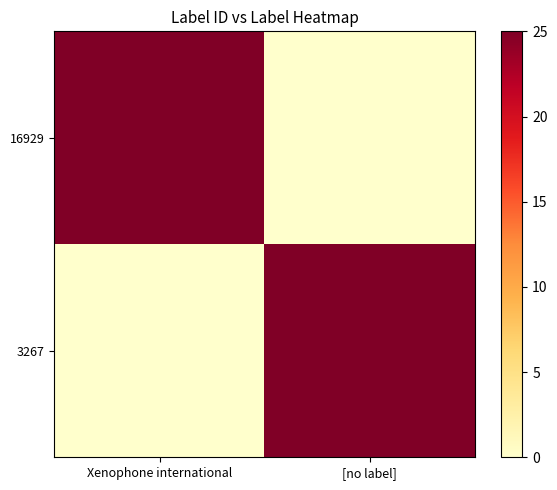

What is the spread (max minus min) of values at [no label]?

25